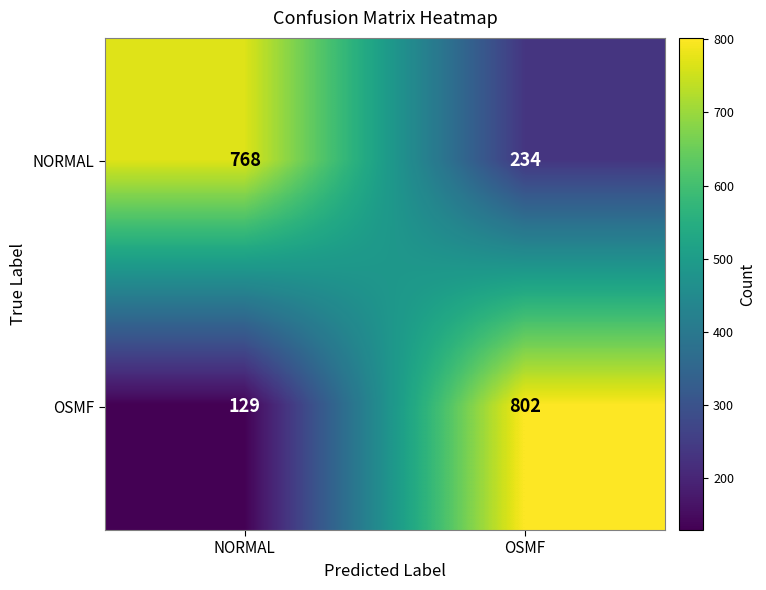

How many distinct data groups are displayed?

2